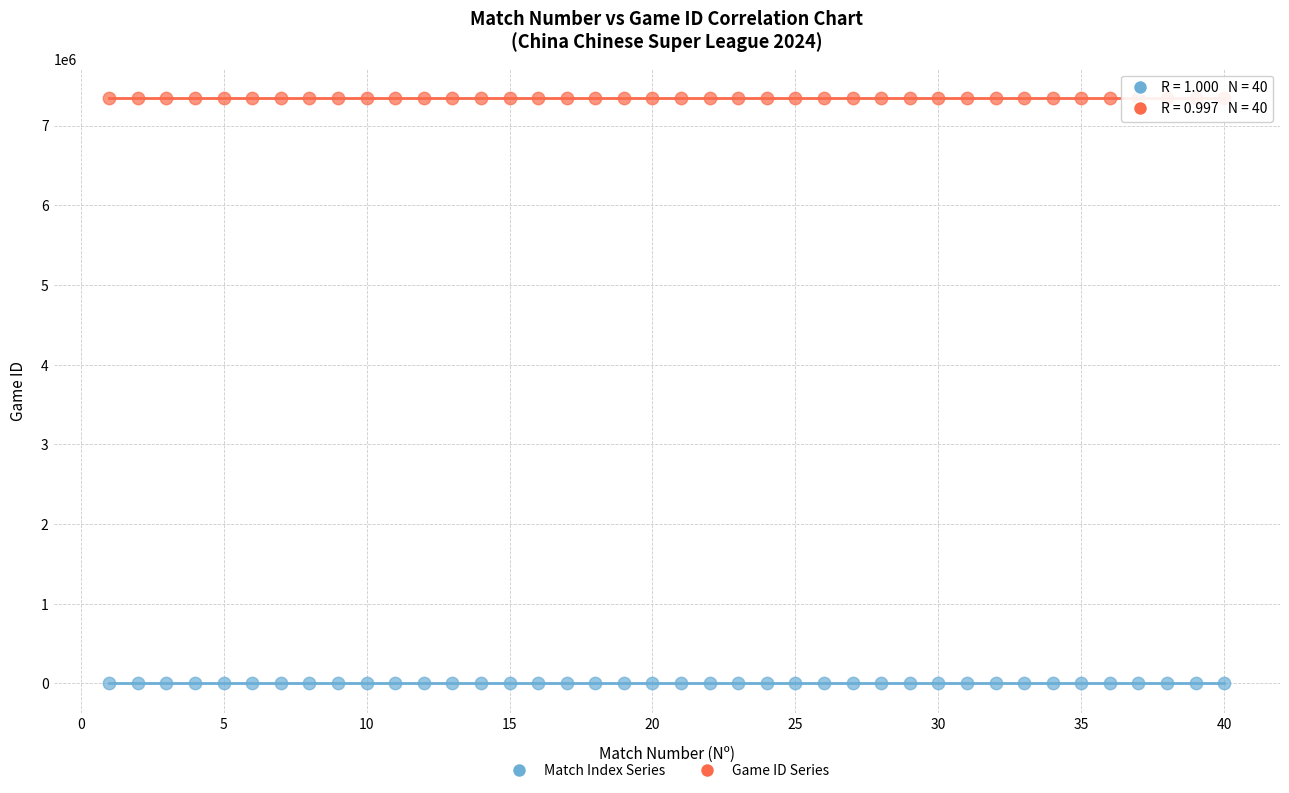

Across all data points, what is the range of Y values (max minus min)?

7347795